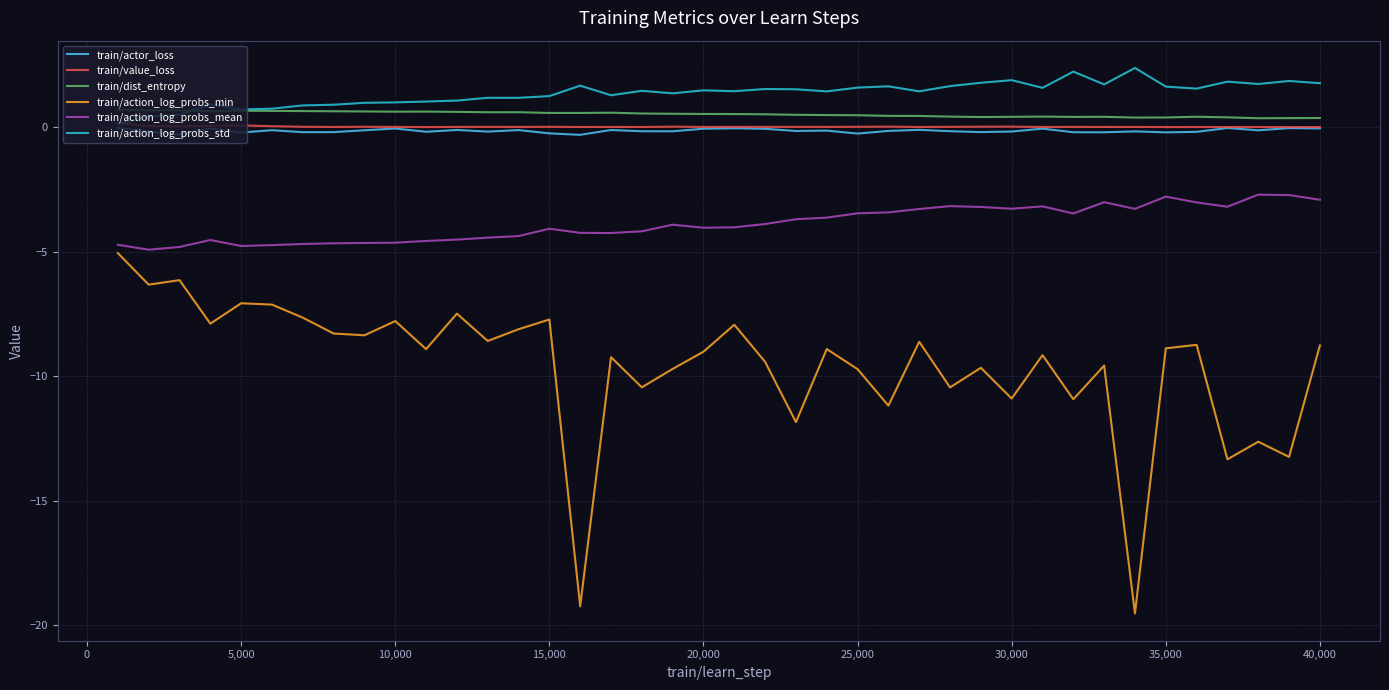

What is the smallest value displayed?

-19.5